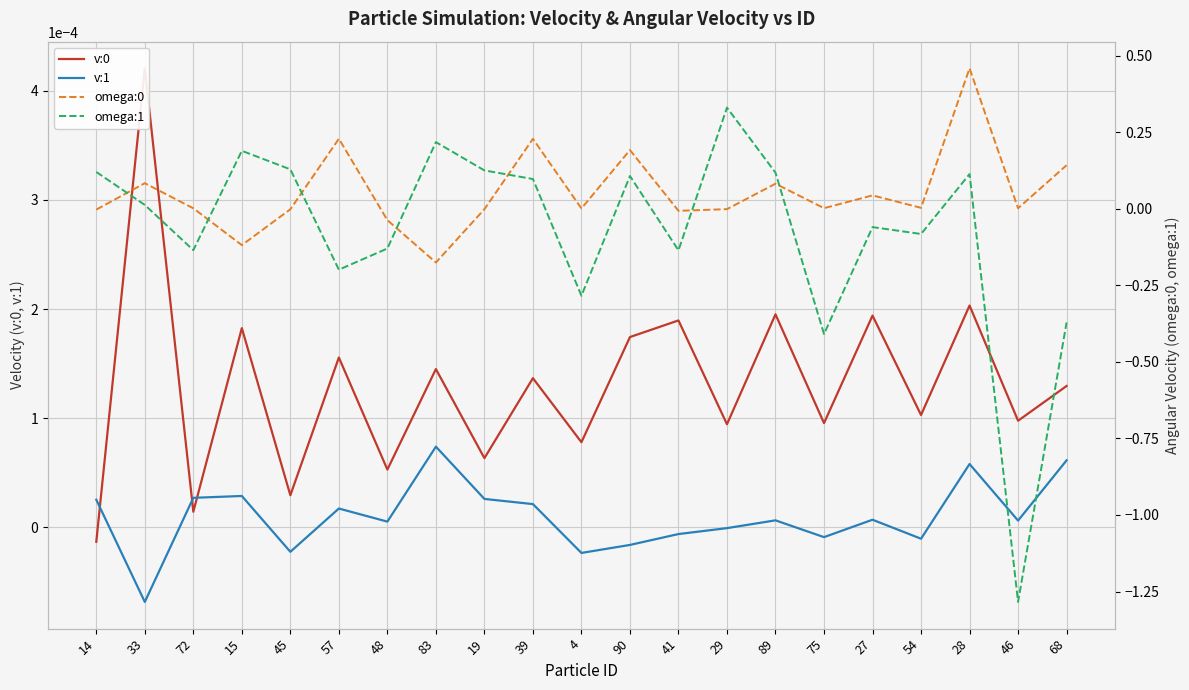

What are all the series names shown in the legend?

v:0, v:1, omega:0, omega:1